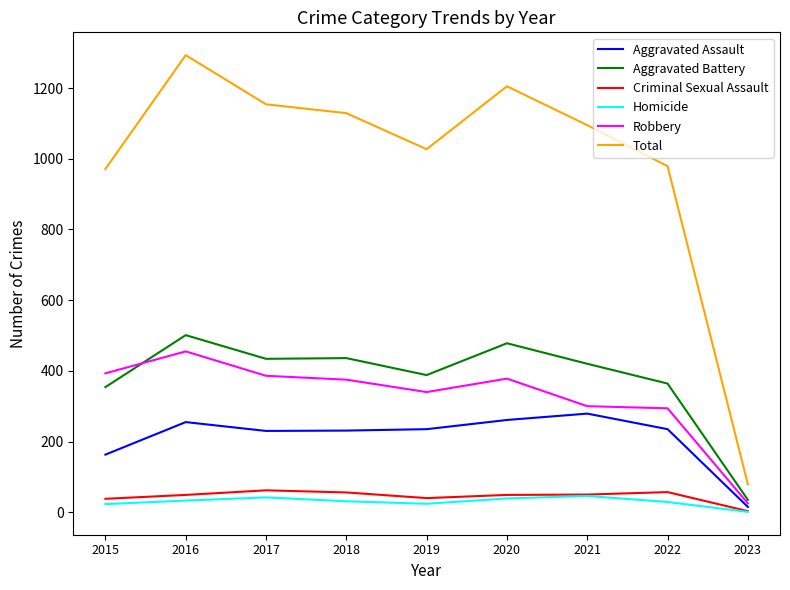

At how many categories does at least one series exceed 990?

6